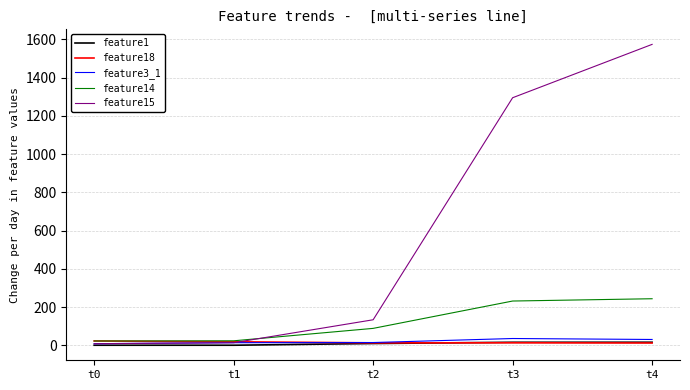

Which category has the highest value across all series?

t4